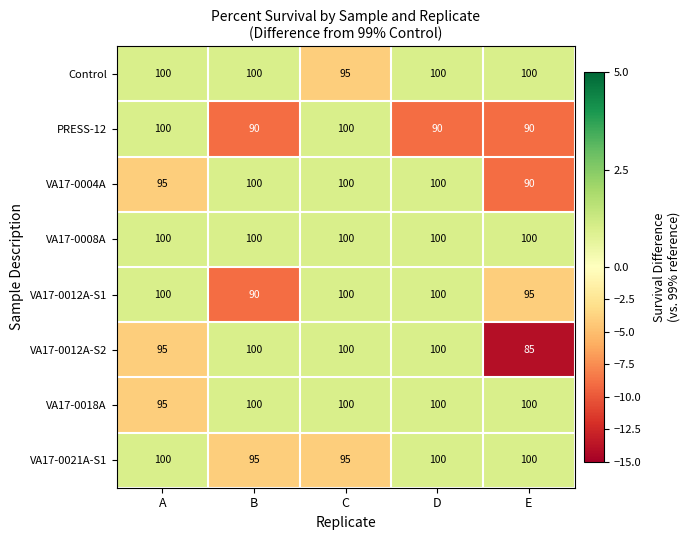

The VA17-0012A-S2 series shows 139 at E. True or false?

False